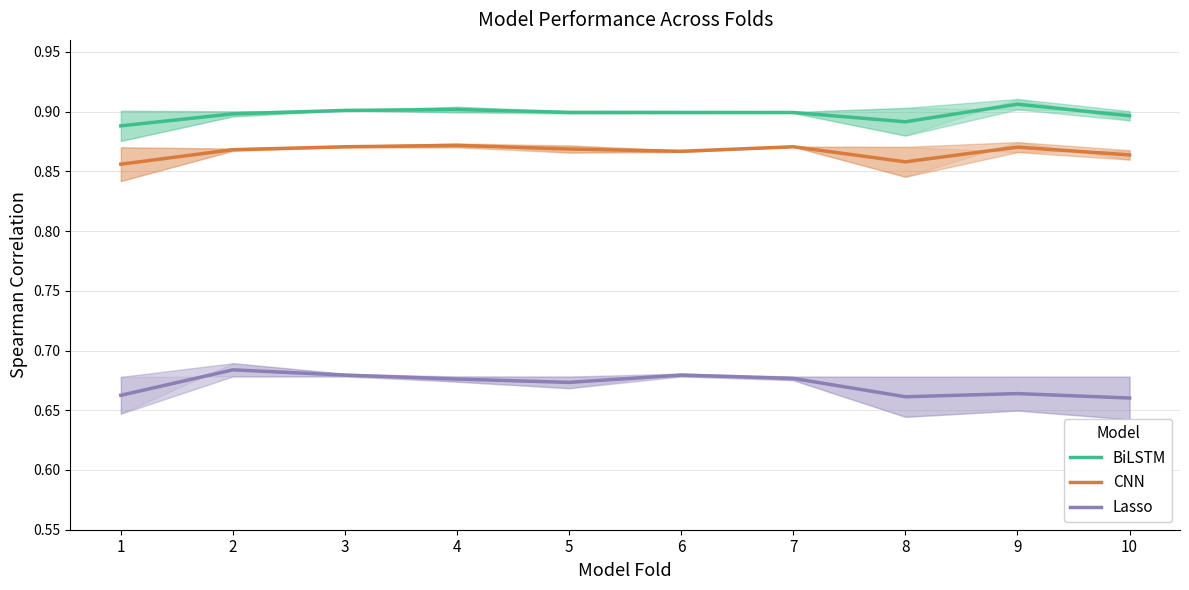

What is the sum of the BiLSTM values at 3 and 2?

1.8